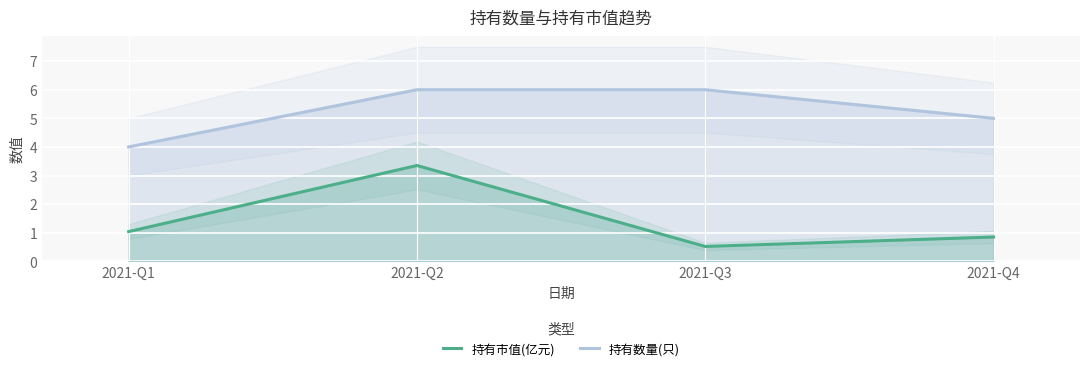

How many distinct data groups are displayed?

2